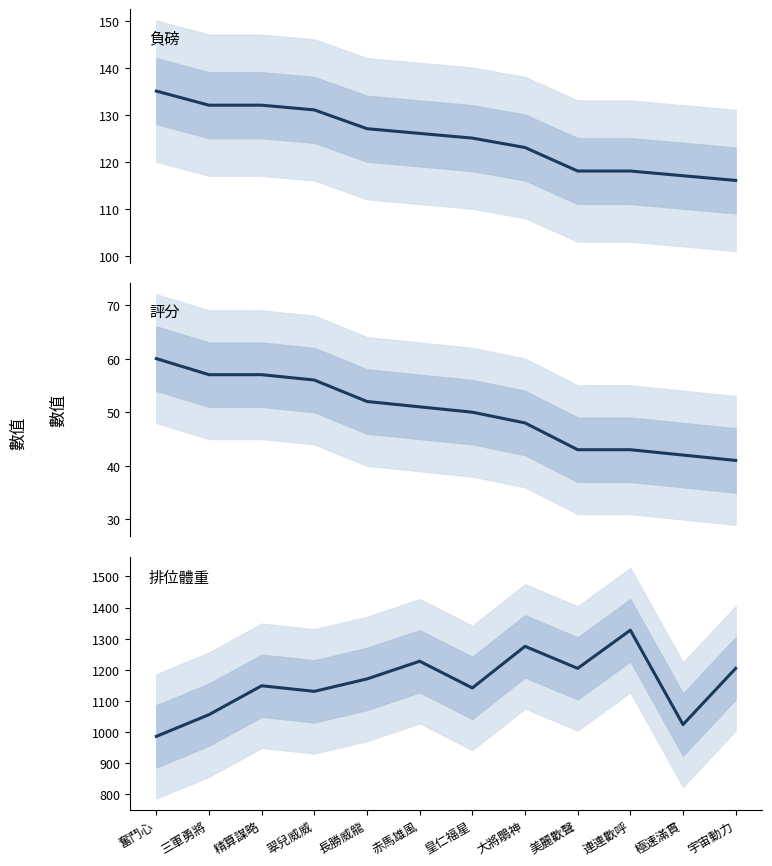

What are all the series names shown in the legend?

負磅, 評分, 排位體重